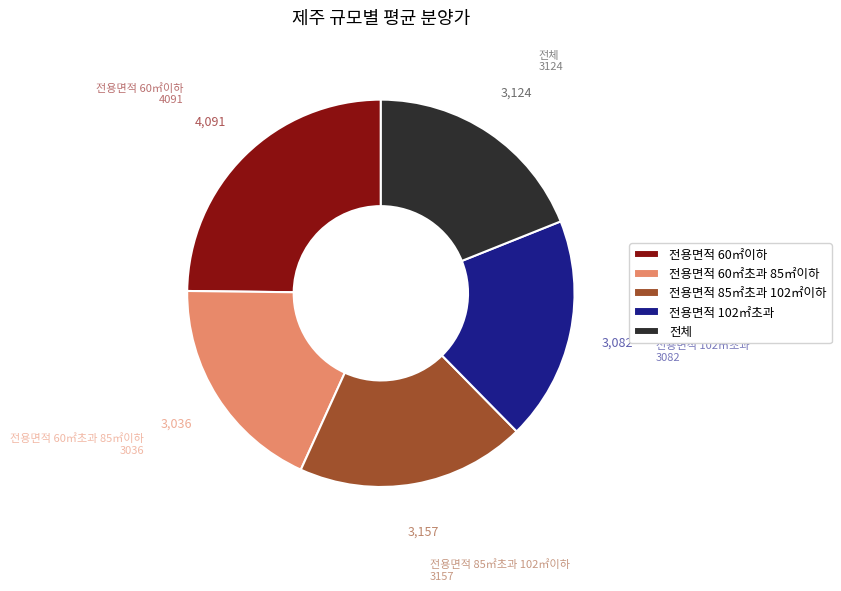

Is 전용면적 60㎡이하 the majority of the pie?

No